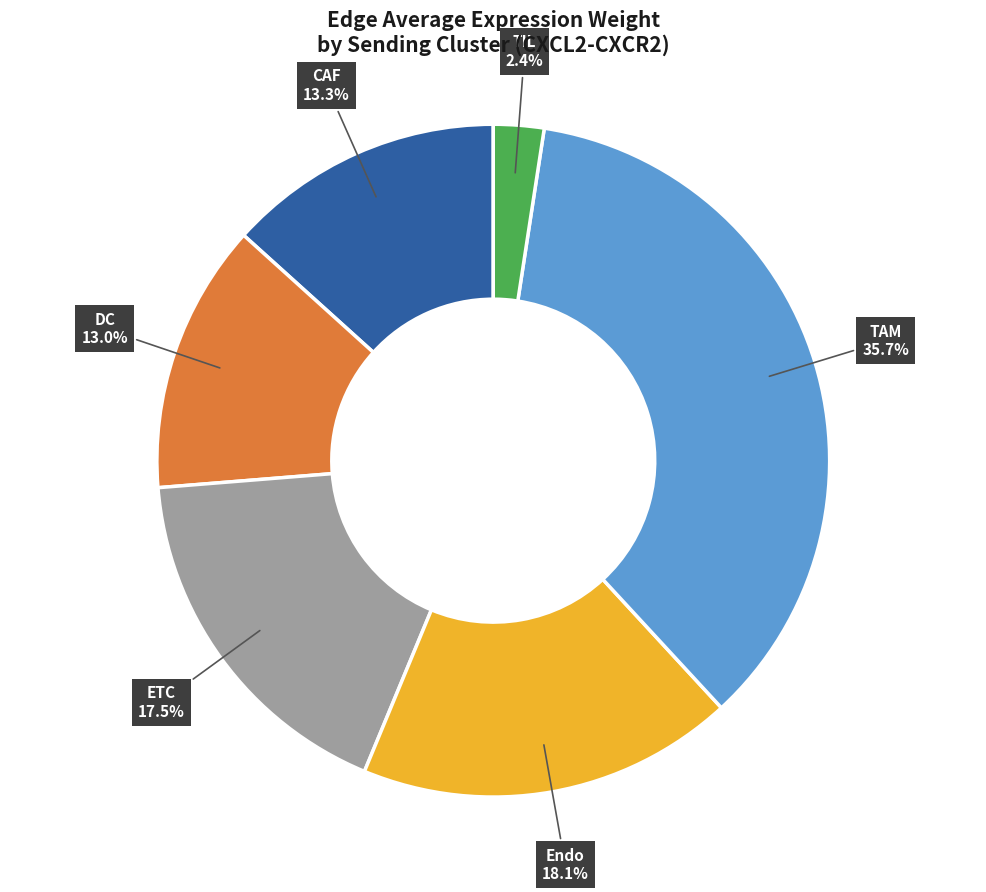

Count the number of slices in the pie.

6